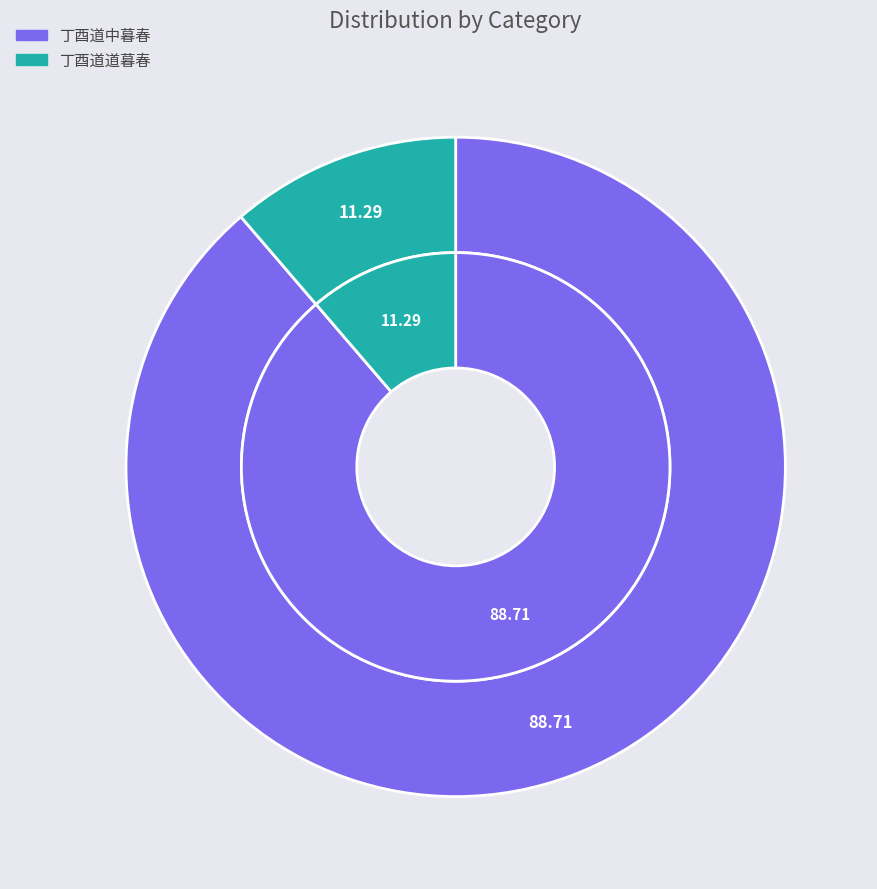

To the nearest percent, what is the difference between the 丁酉道中暮春 and 丁酉道道暮春 slice percentages?

77%